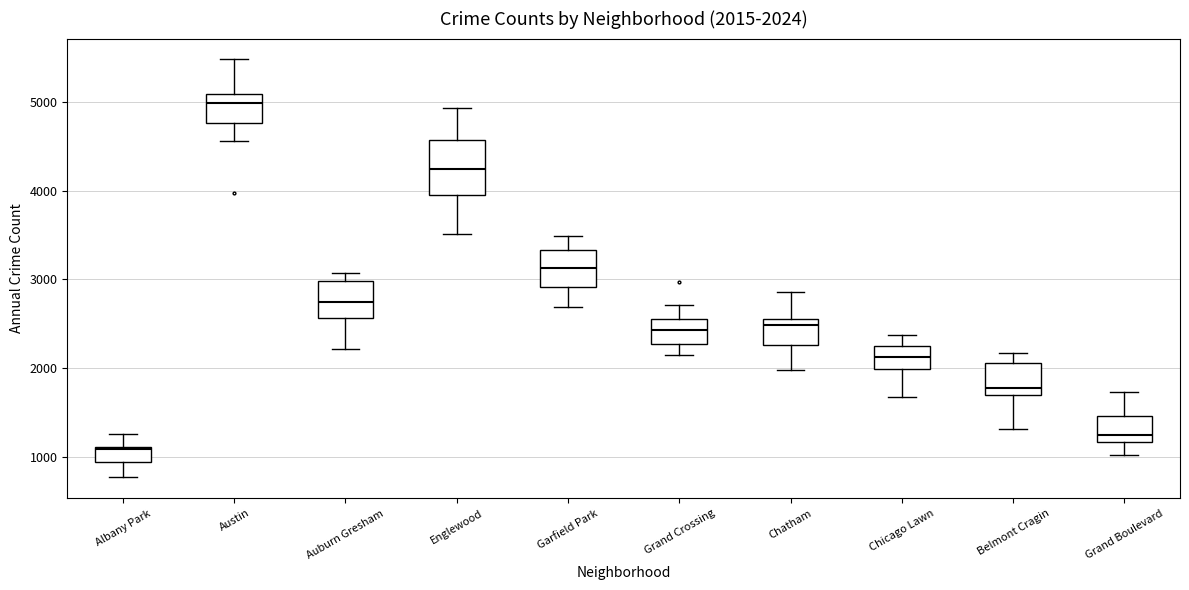

Which box has the lowest median line?

Albany Park